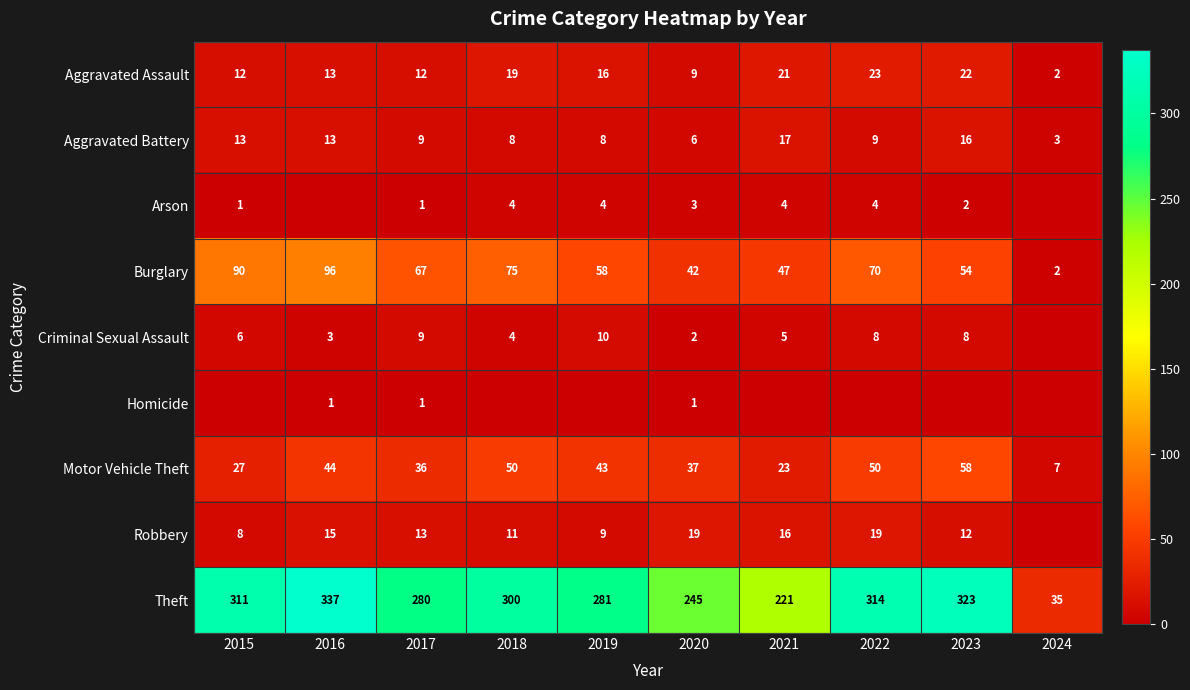

What is the total value across all series at 2018?

471